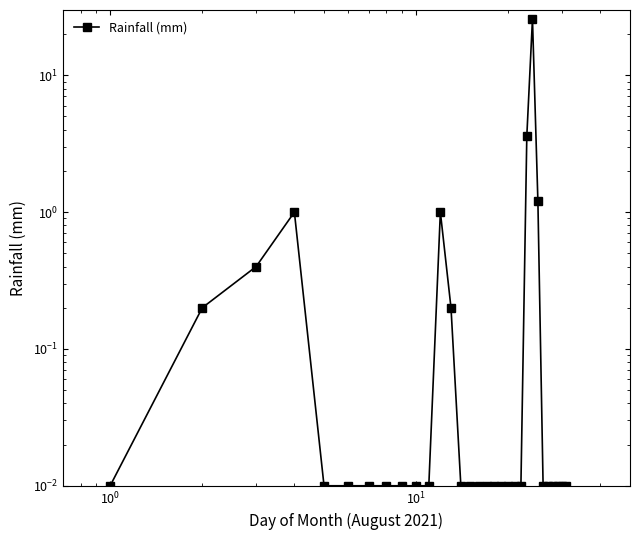

What is the sum of all values?

33.6